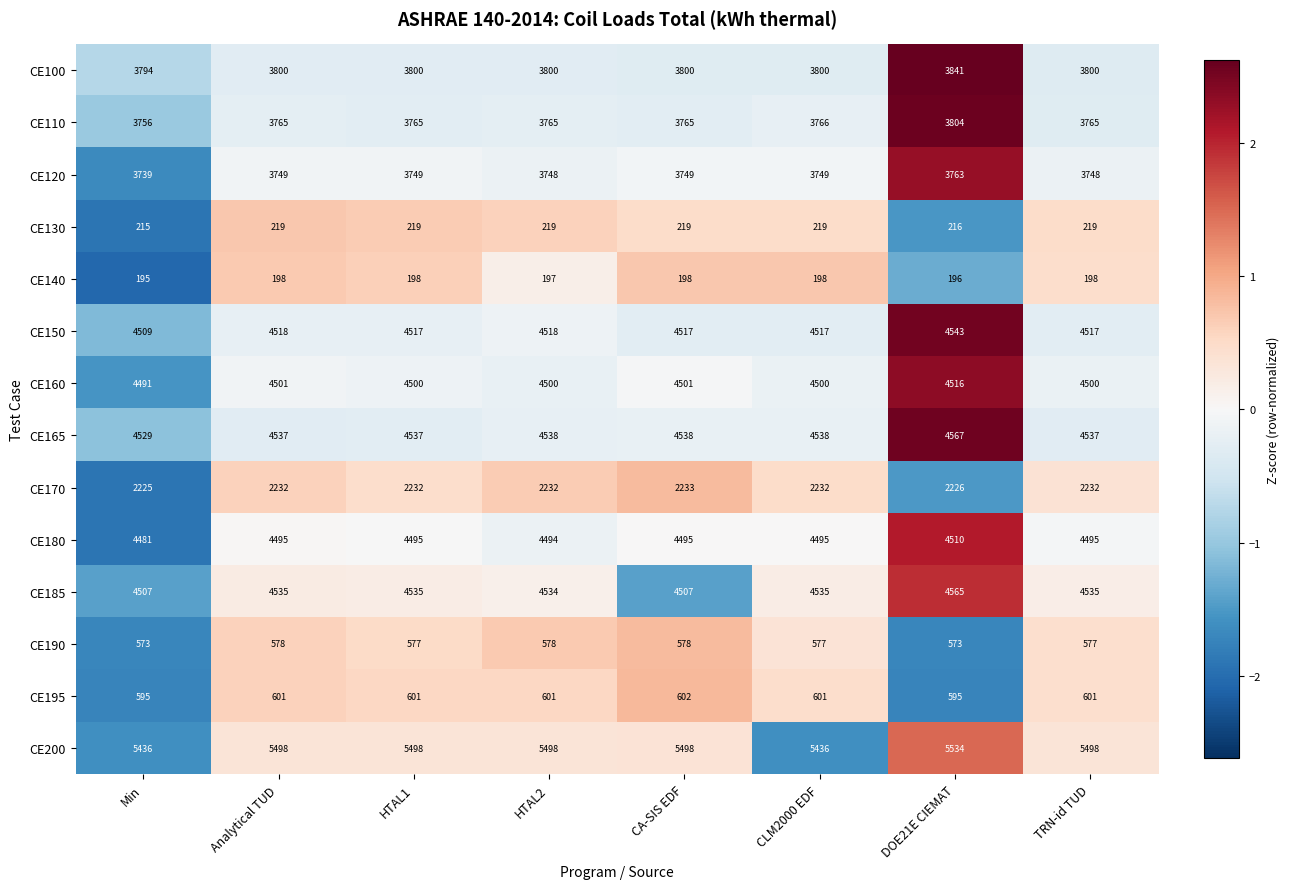

At how many categories does at least one series exceed 5377?

8